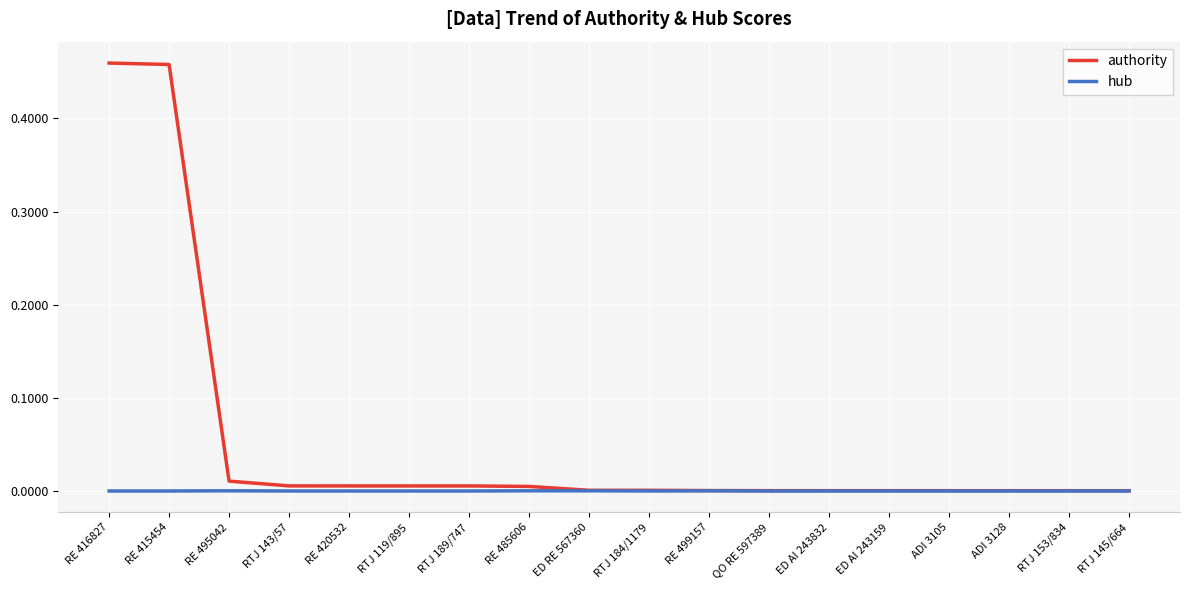

Which series has the largest total across all categories?

authority